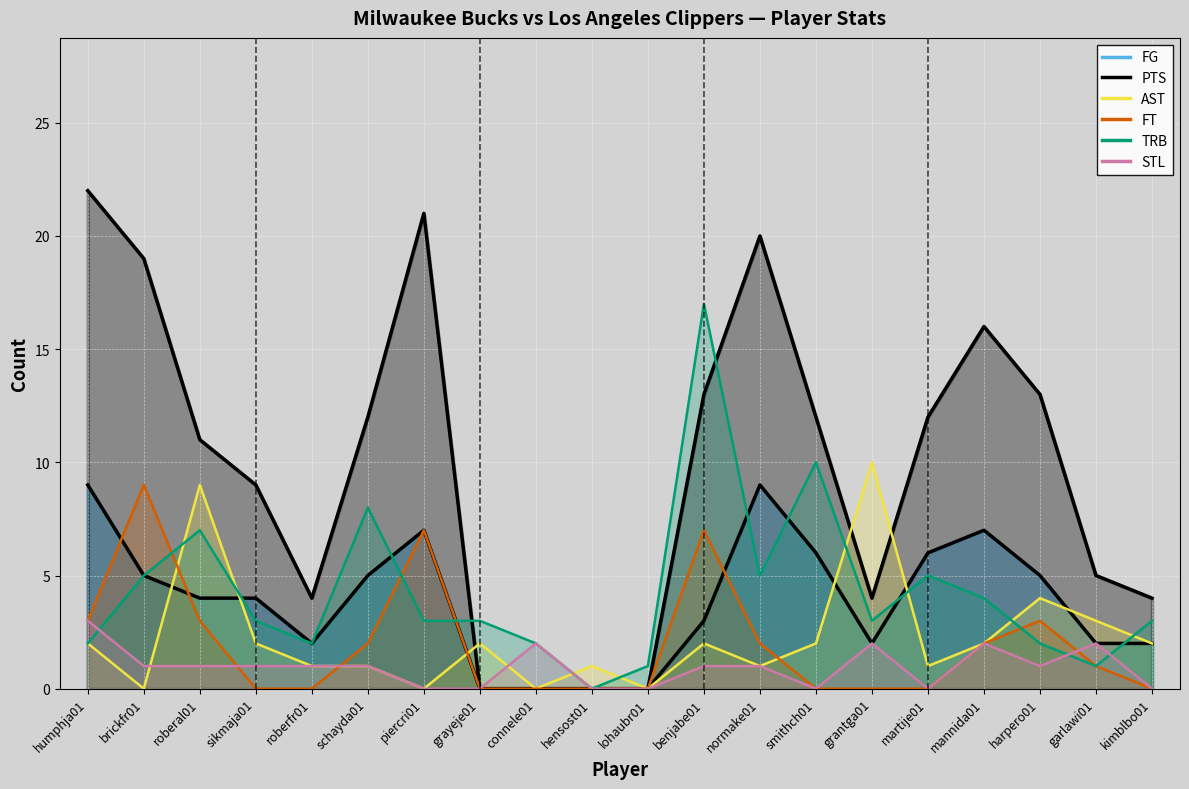

True or false: PTS has a value of 7 at garlawi01.

False